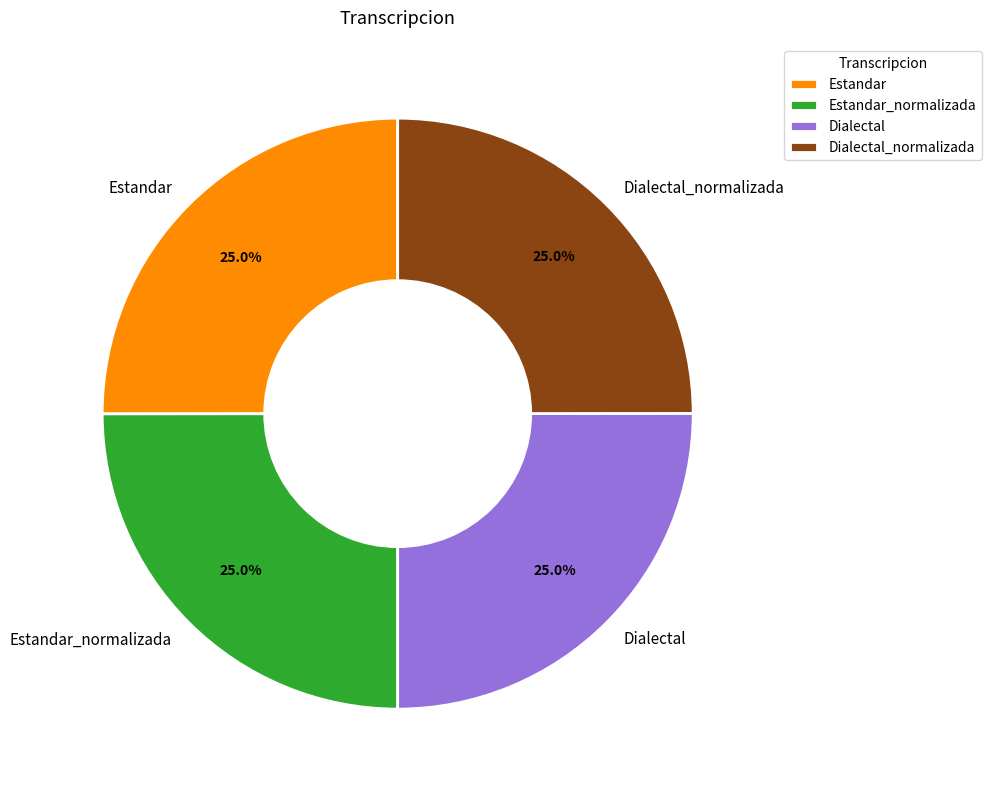

Is it true that Dialectal is 25% of the pie?

True